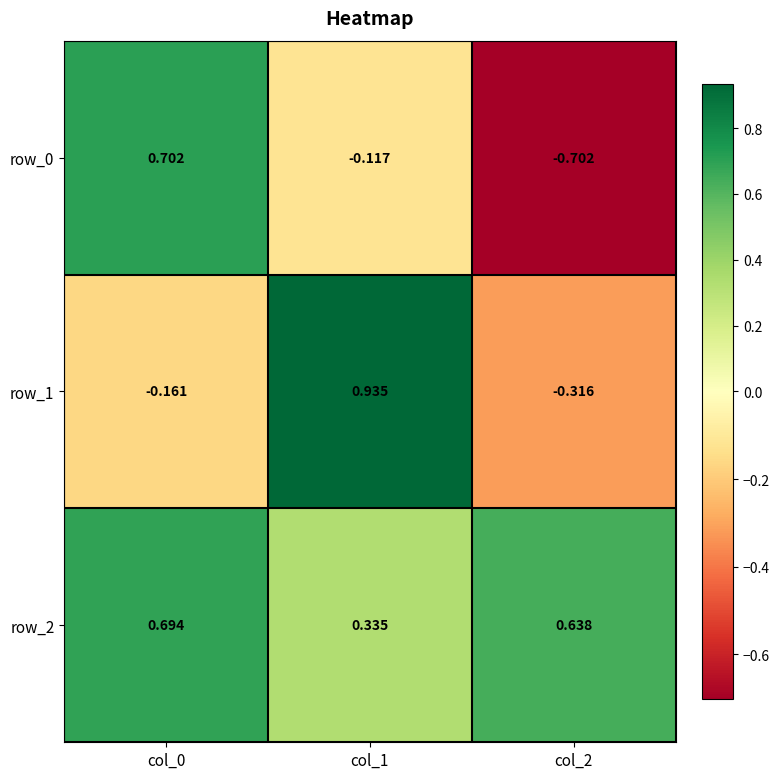

At how many categories does at least one series exceed 0?

3